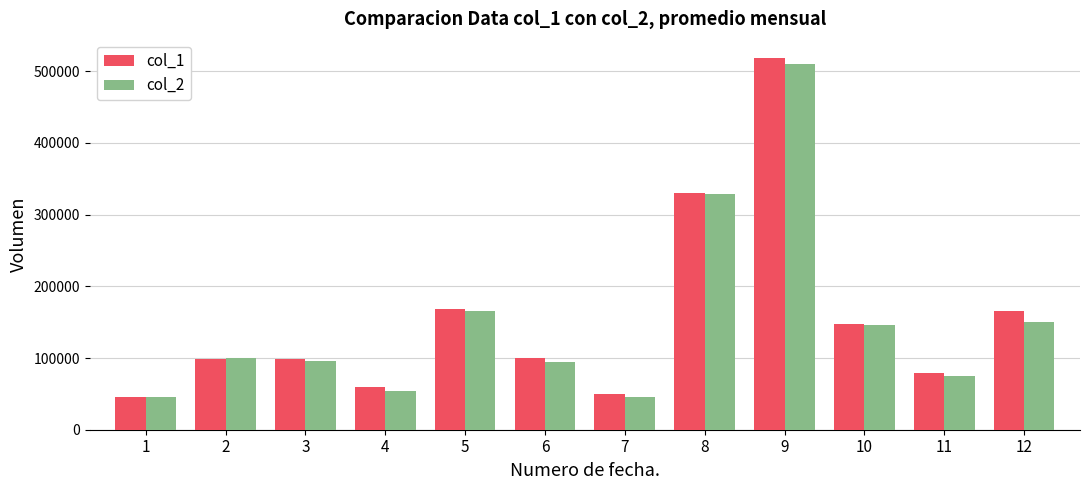

What is the difference between the second highest and second lowest values in the col_1 series?

280000